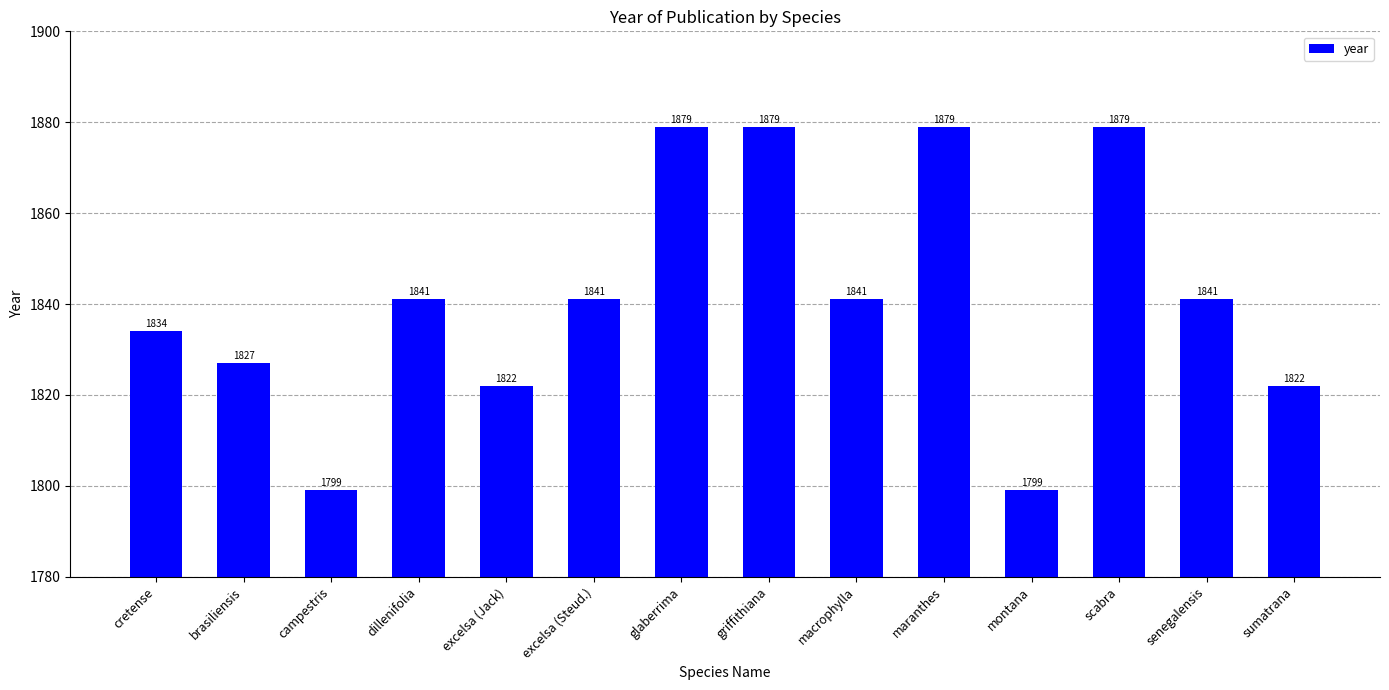

What is the difference between the values at dillenifolia and glaberrima?

38